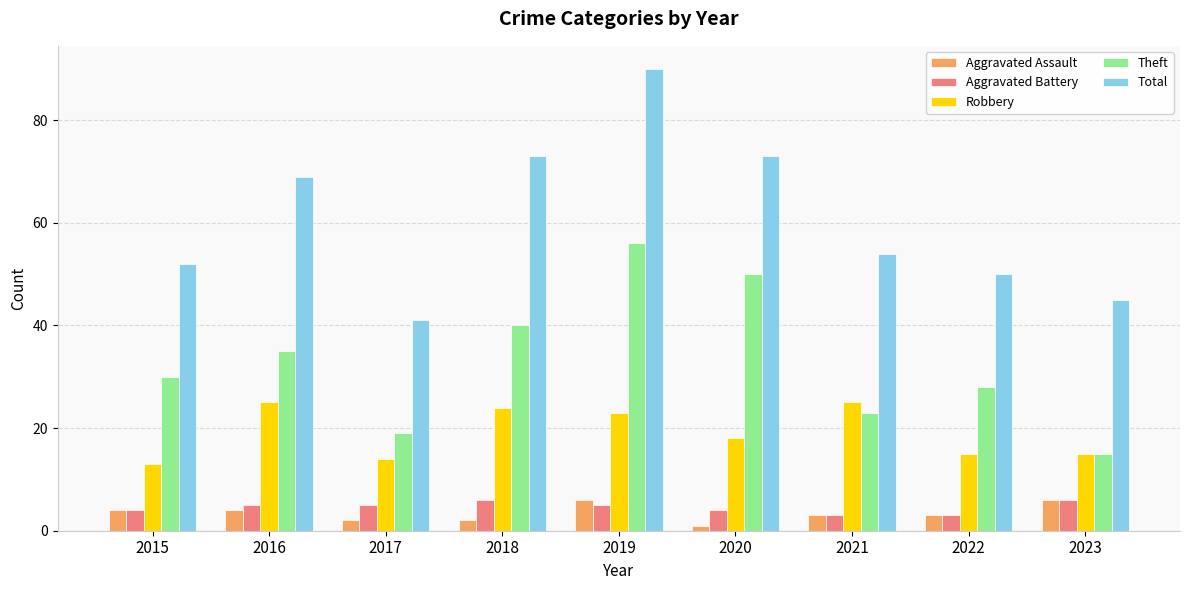

What is the difference between the maximum and minimum values in the Robbery series?

12